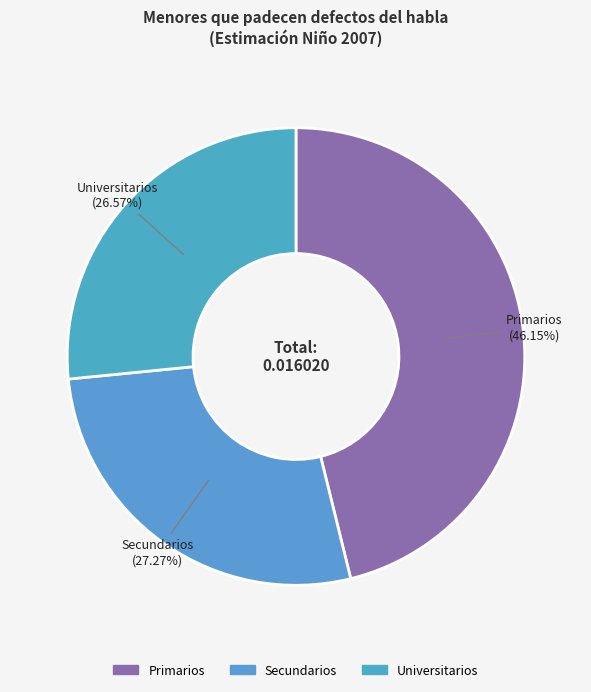

Combined, what portion of the pie is Primarios and Secundarios?

73.4%